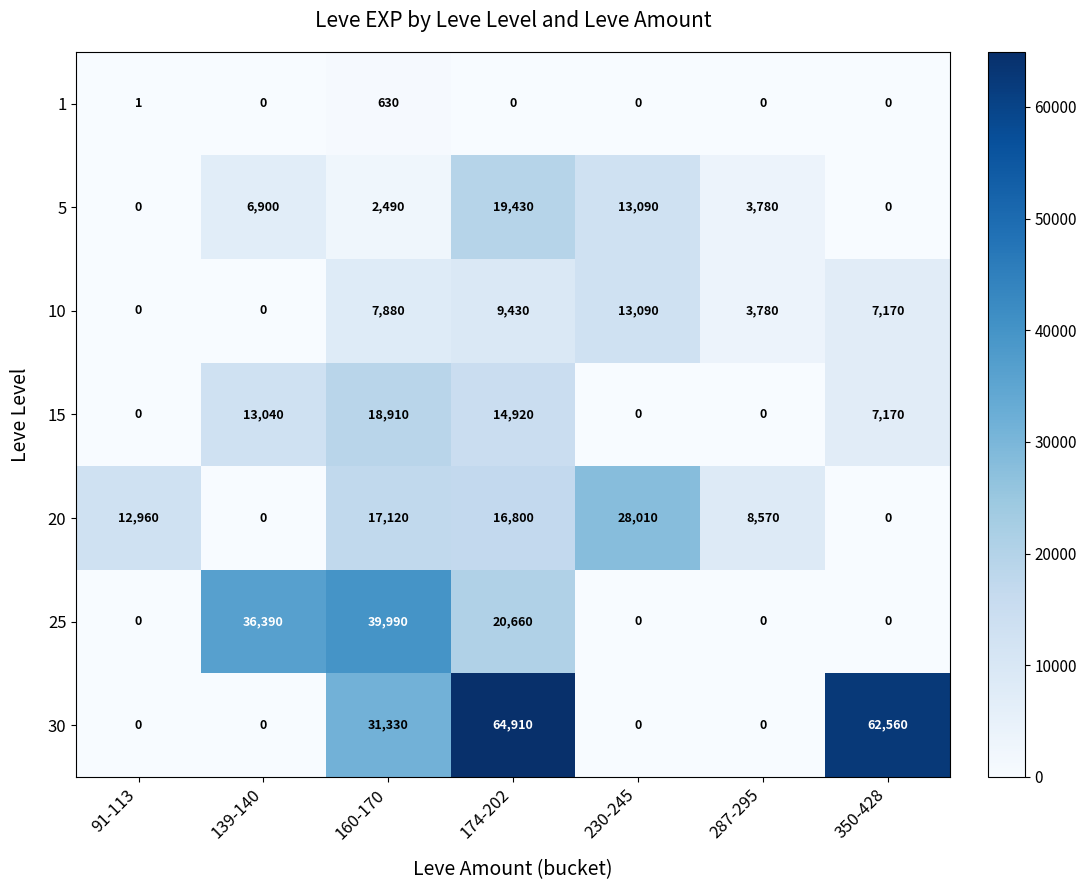

The 10 series shows 10654 at 160-170. True or false?

False